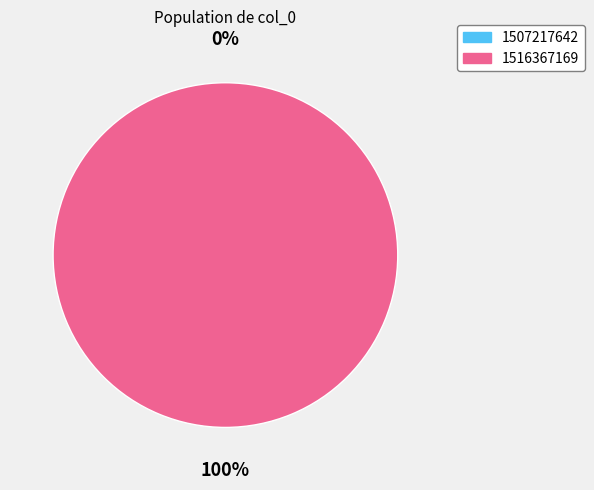

Is it true that 1516367169 is 100% of the pie?

True